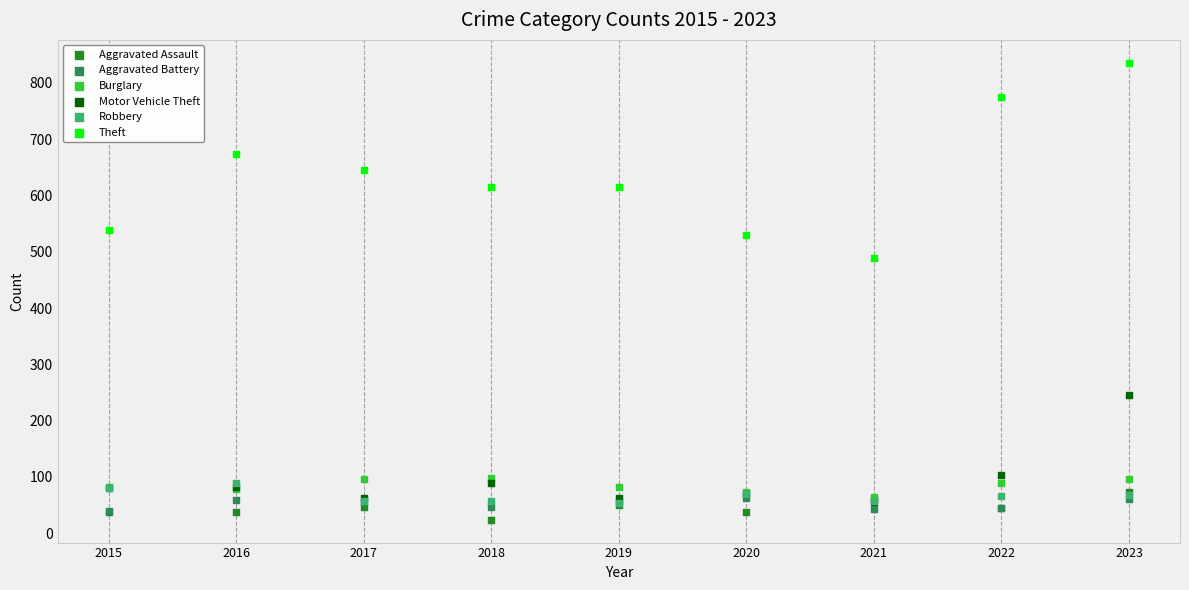

What are all the series names shown in the legend?

Aggravated Assault, Aggravated Battery, Burglary, Motor Vehicle Theft, Robbery, Theft